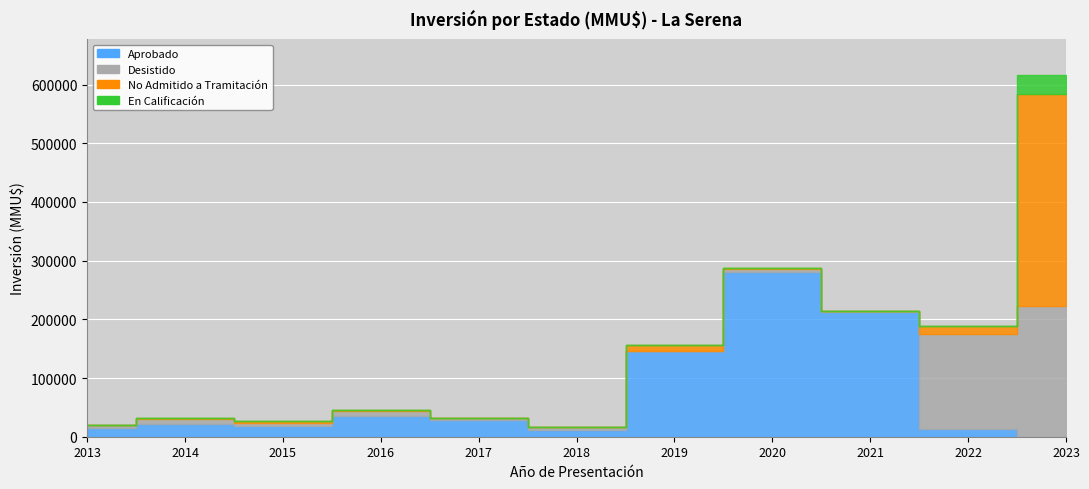

The Desistido series shows 5000 at 0. True or false?

True